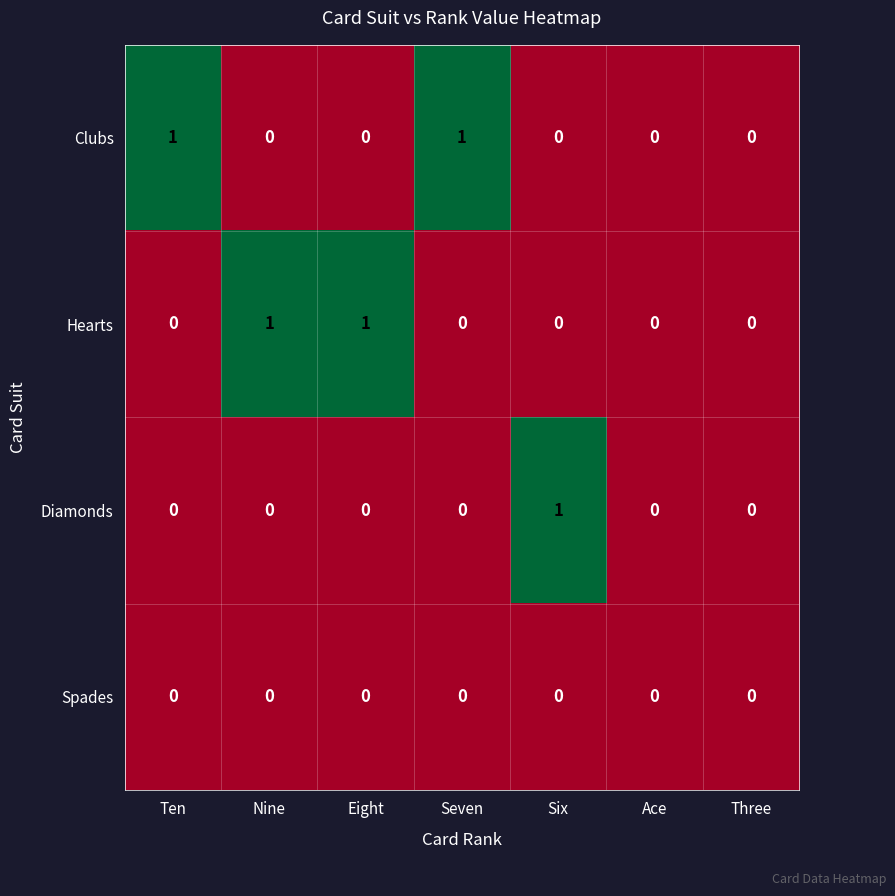

What is the total value across all series at Nine?

1